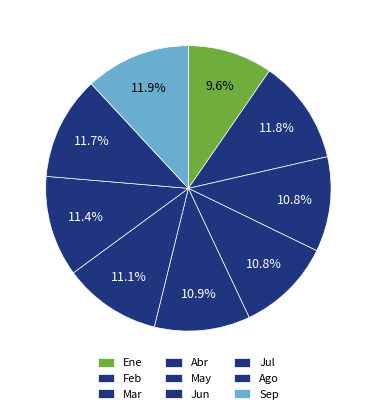

Count the number of slices in the pie.

9